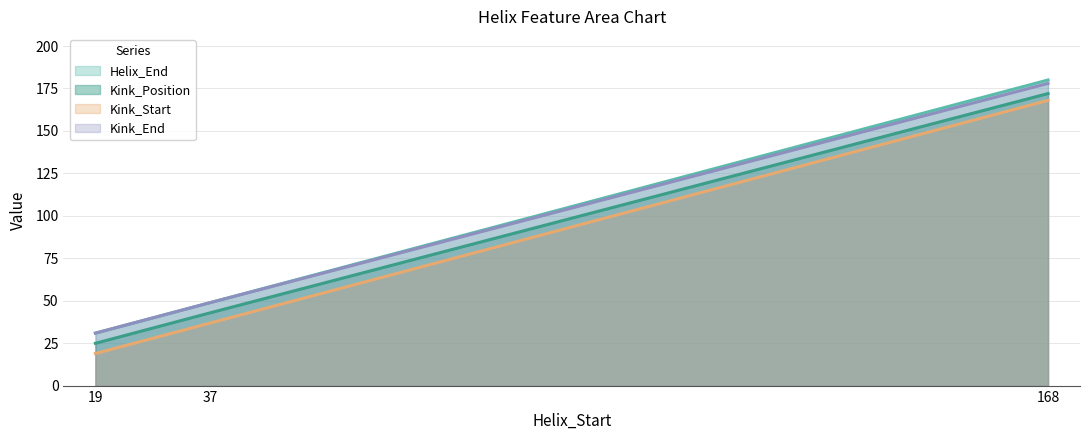

The Kink_Position series shows 64 at 37. True or false?

False